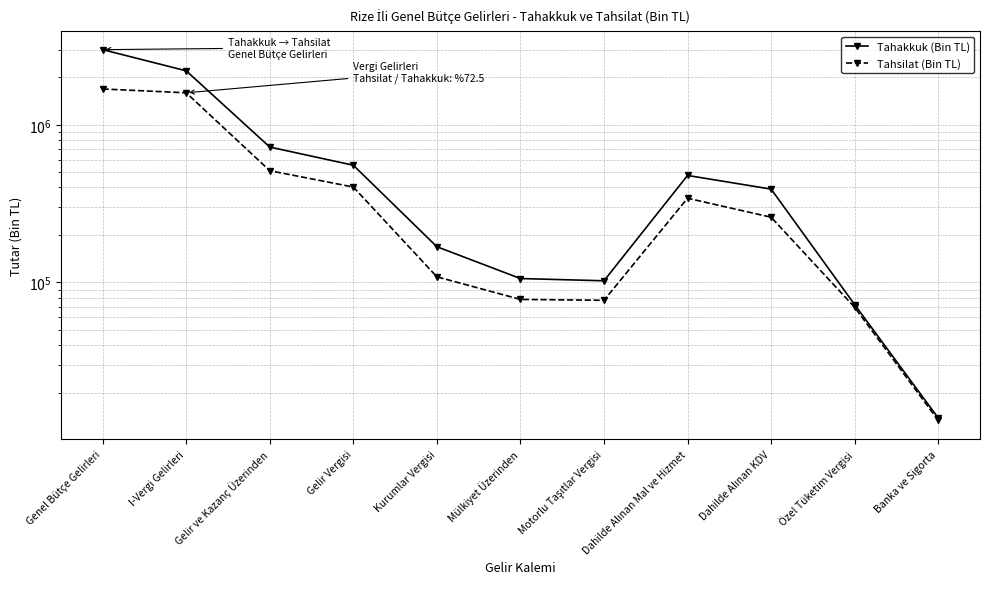

At which category does the chart reach its peak across all series?

Genel Bütçe Gelirleri